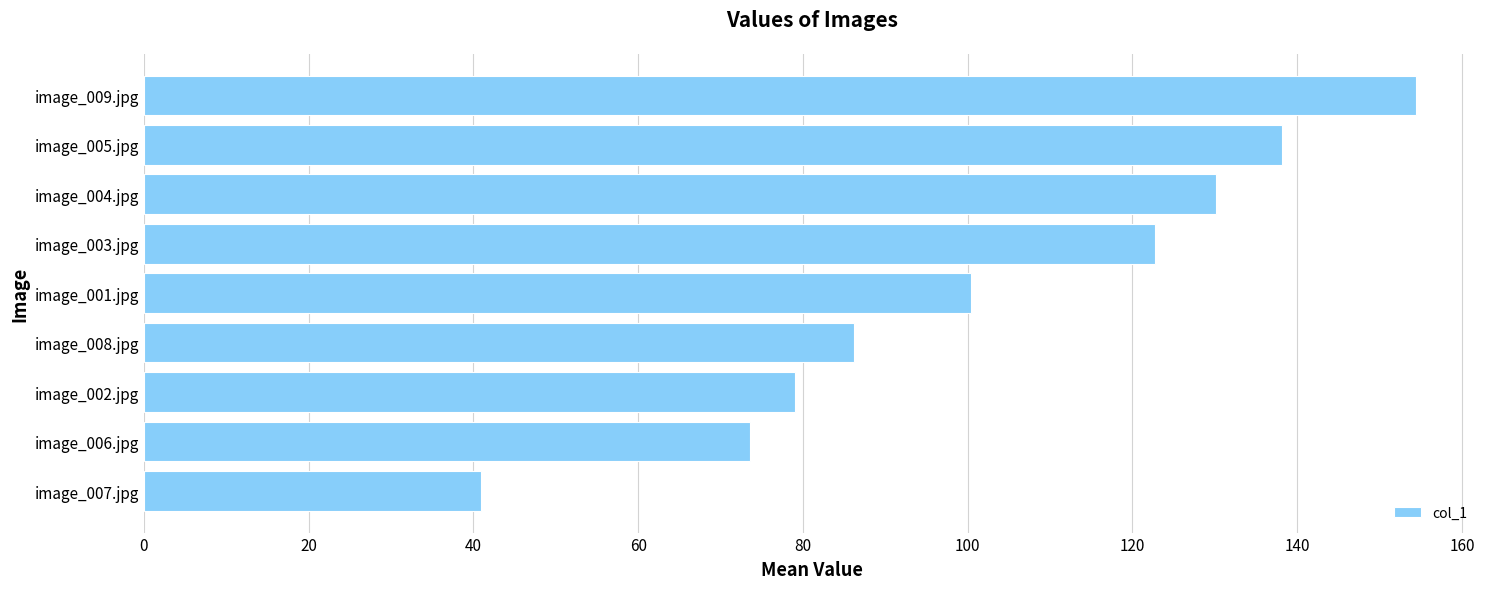

List the labels in order of value, smallest first.

image_007.jpg, image_006.jpg, image_002.jpg, image_008.jpg, image_001.jpg, image_003.jpg, image_004.jpg, image_005.jpg, image_009.jpg